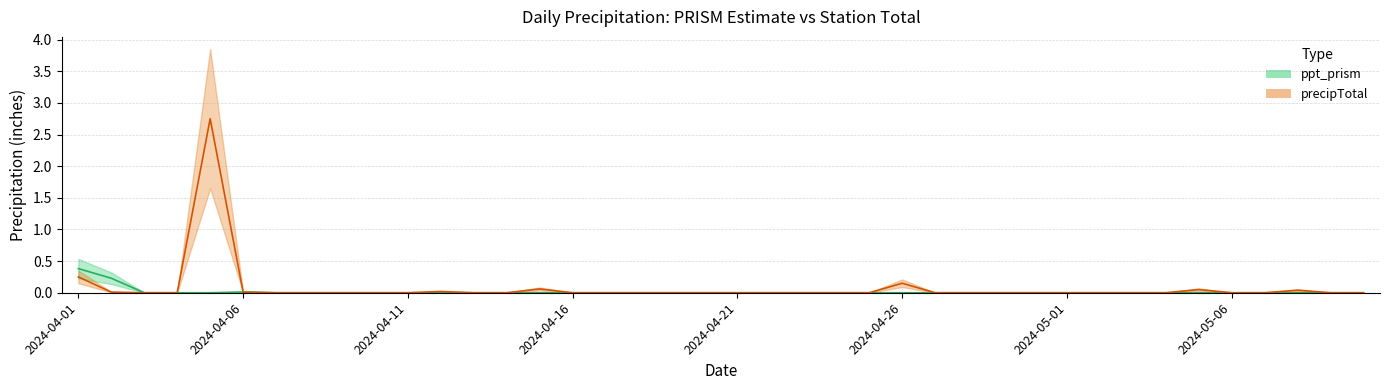

In ppt_prism, how many points are higher than both neighbors (excluding endpoints)?

1